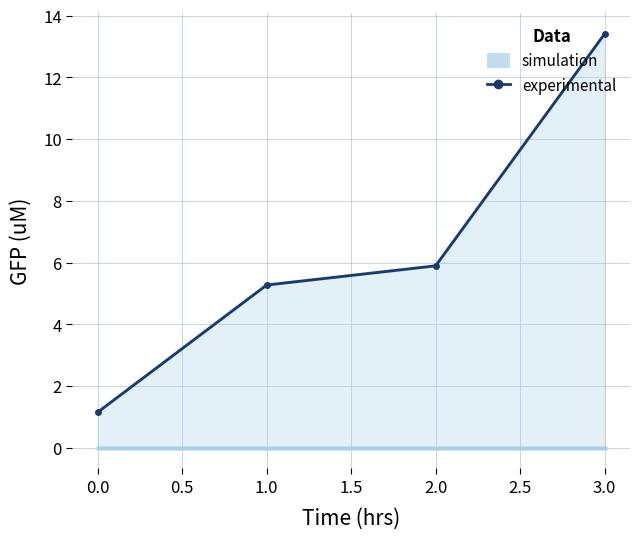

List the series in order of their overall mean, highest first.

experimental, simulation